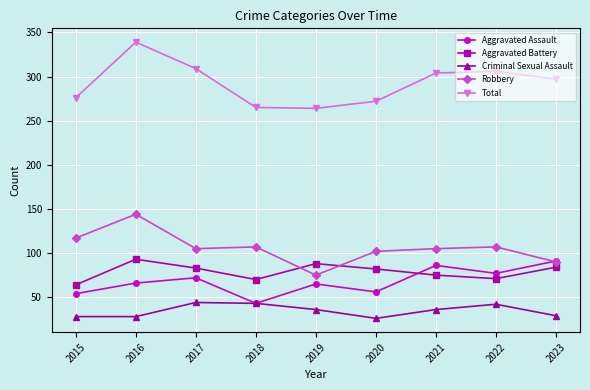

Is it true that Aggravated Battery equals 125 at 2019?

False